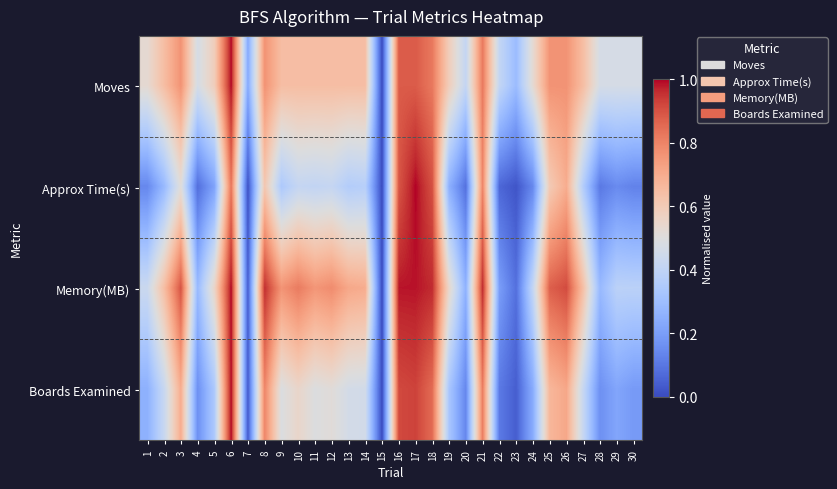

How many distinct data groups are displayed?

4